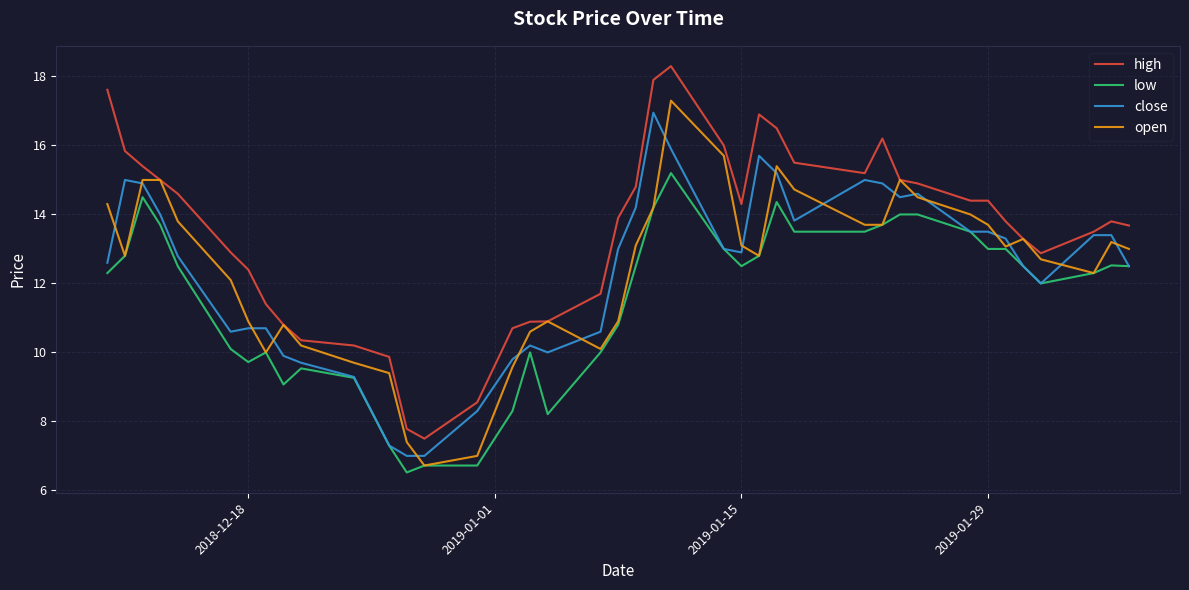

Which series has the largest range (max minus min)?

high